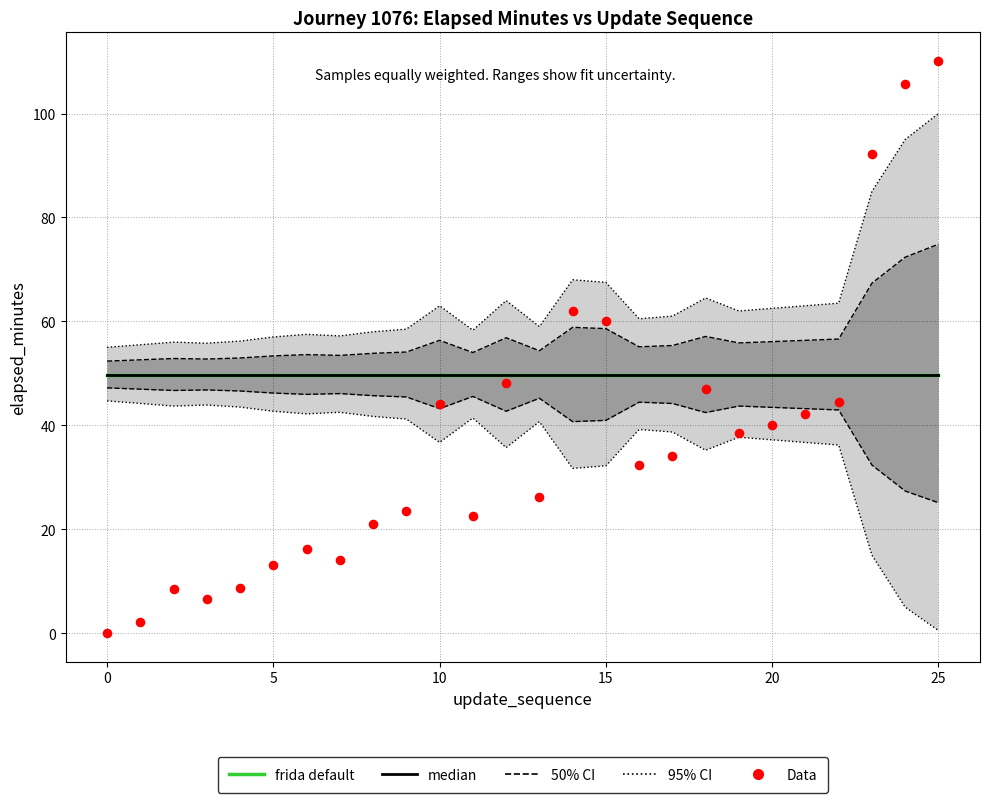

Which series has the largest Y range (max minus min)?

Data